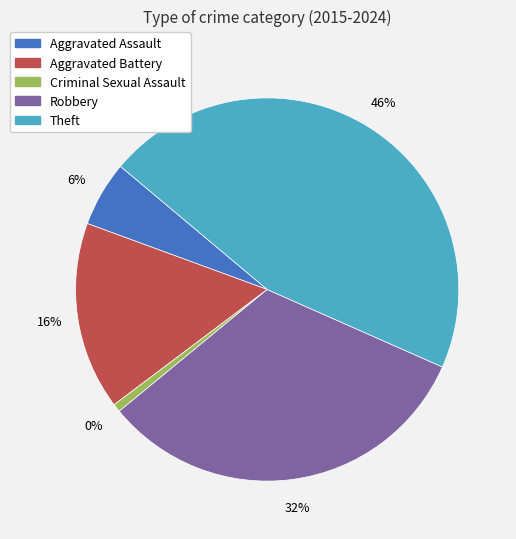

The Aggravated Battery slice represents 16% of the pie. True or false?

True